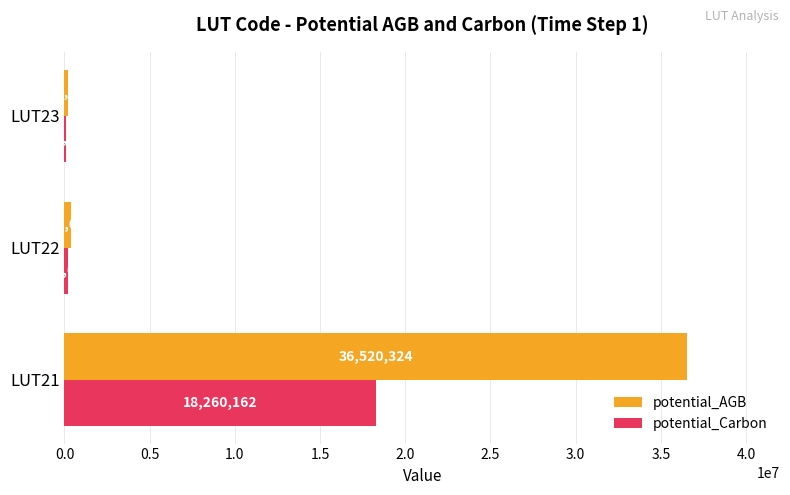

Is the value of potential_Carbon at LUT22 greater than the value of potential_AGB at LUT21?

No